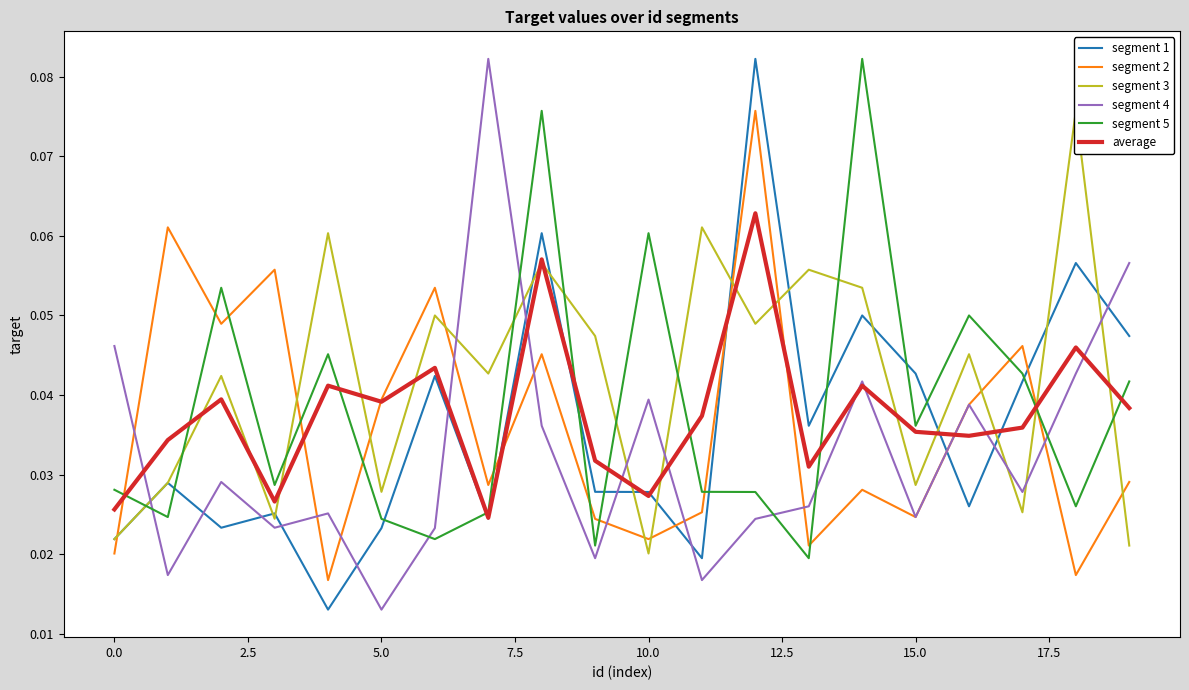

The average series shows 0.0 at 10. True or false?

True